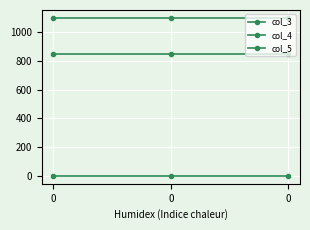

What is the approximate value of col_4 at 0?

1100